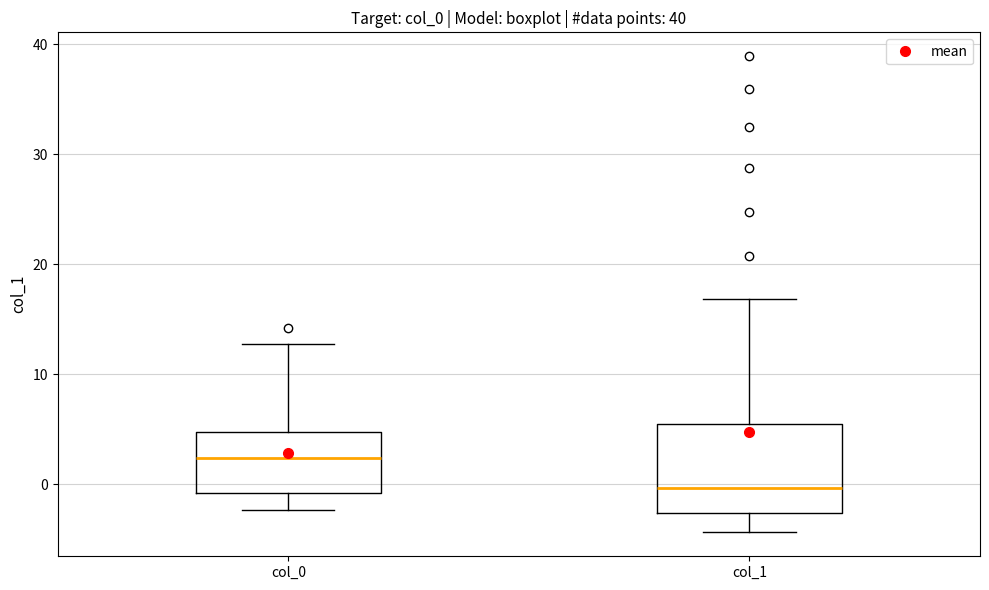

Where does the median line of the box for col_0 sit on the y-axis? The values are not printed on the chart, so give them approximately, as read against the axis.

2